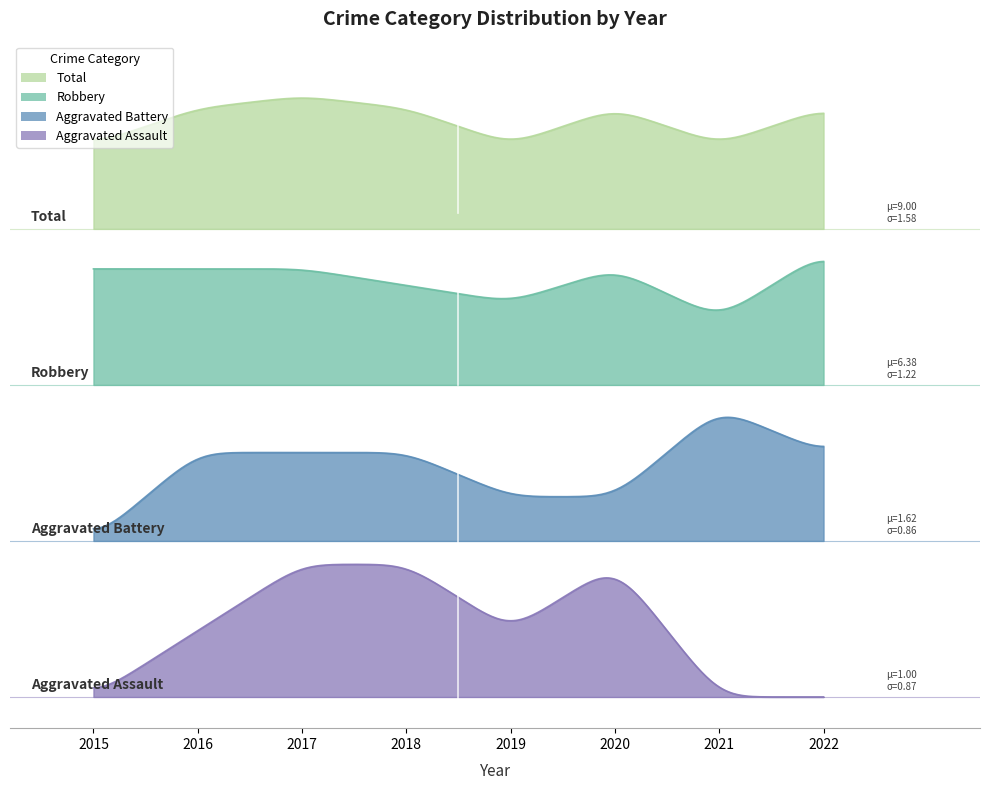

True or false: Robbery and Total intersect in this chart.

False